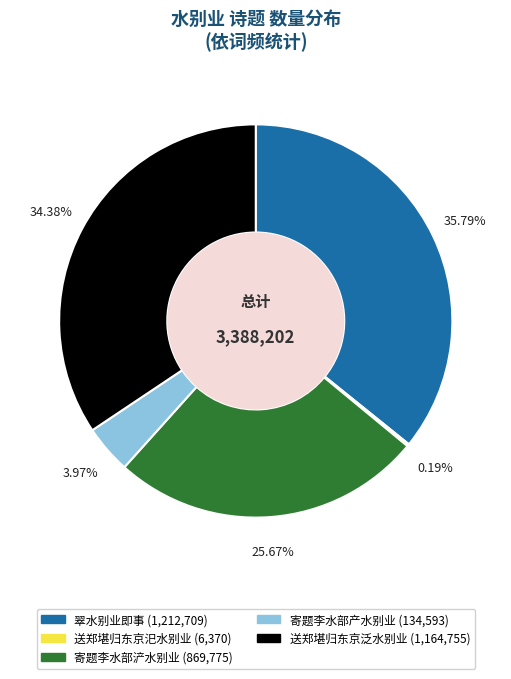

To the nearest percent, what is the average slice percentage?

20%